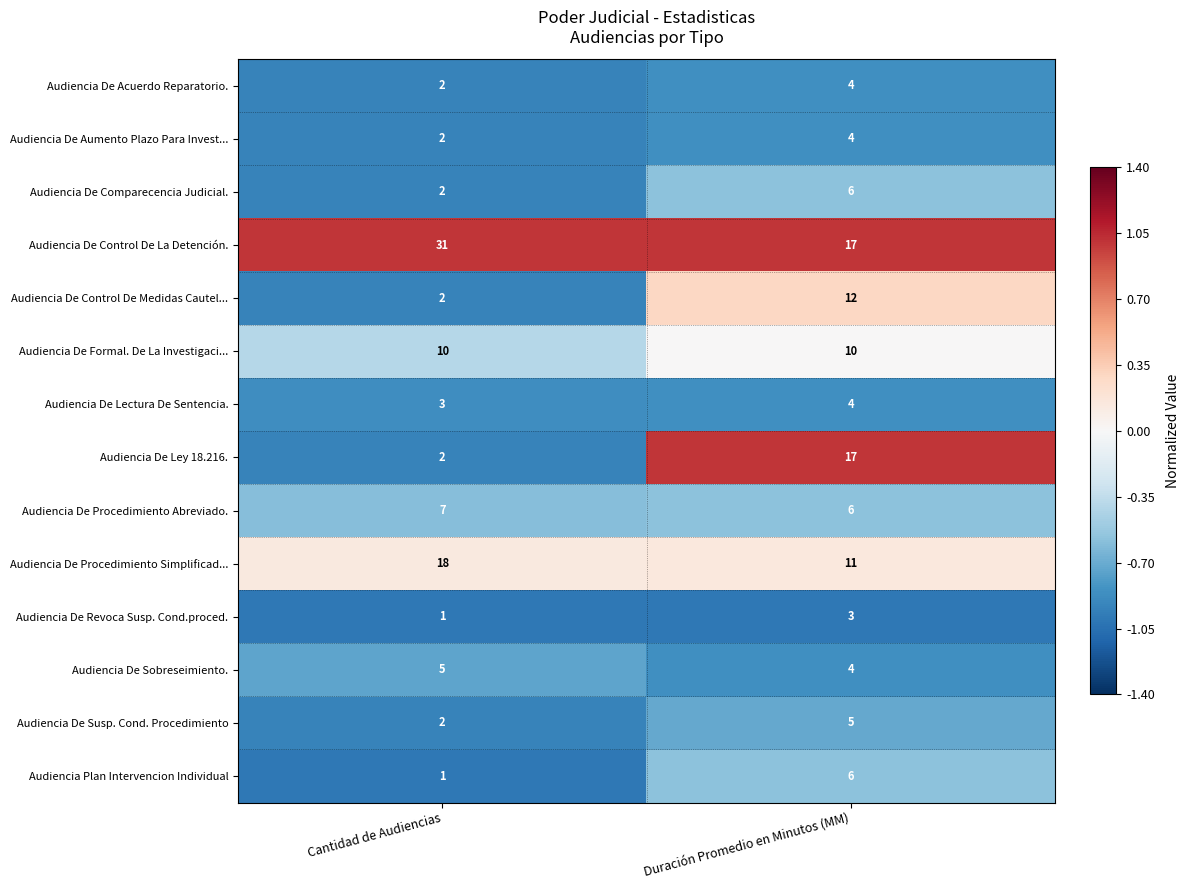

Is it true that Audiencia De Control De La Detención. equals 6 at Duración Promedio en Minutos (MM)?

False